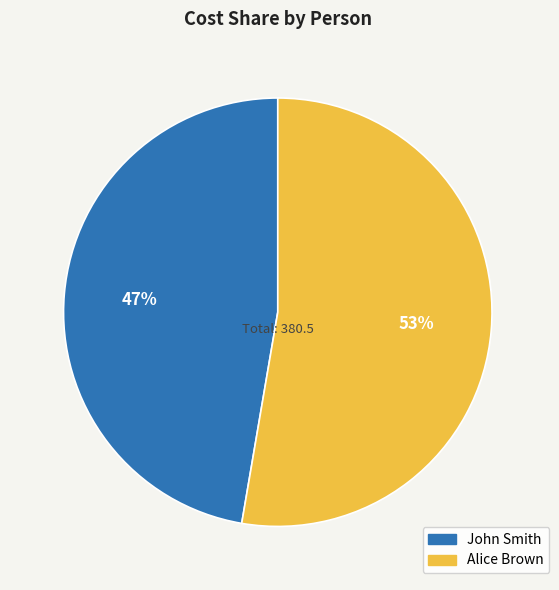

Approximately how many times larger is the value at Alice Brown compared to John Smith?

1.1